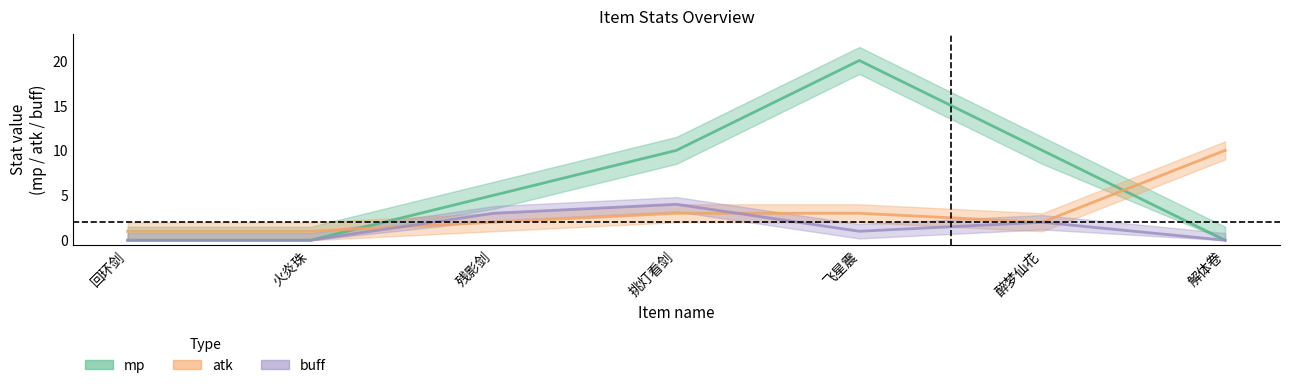

How many times do atk and mp cross each other?

2